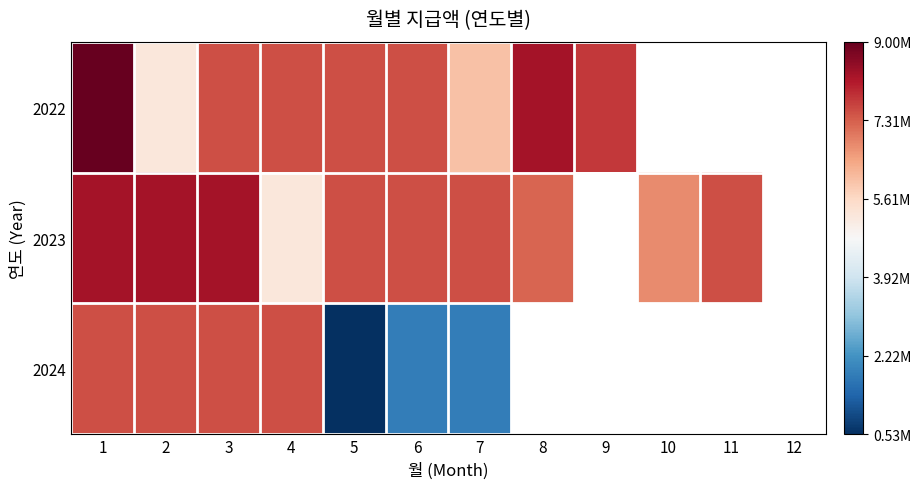

Is it true that 2022 equals 4729105.2 at 4?

False